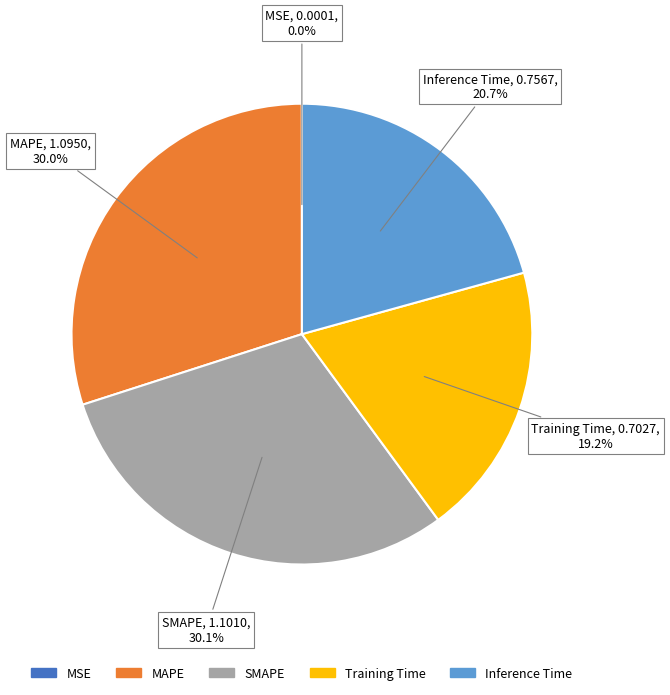

Is there a majority slice in this chart?

No